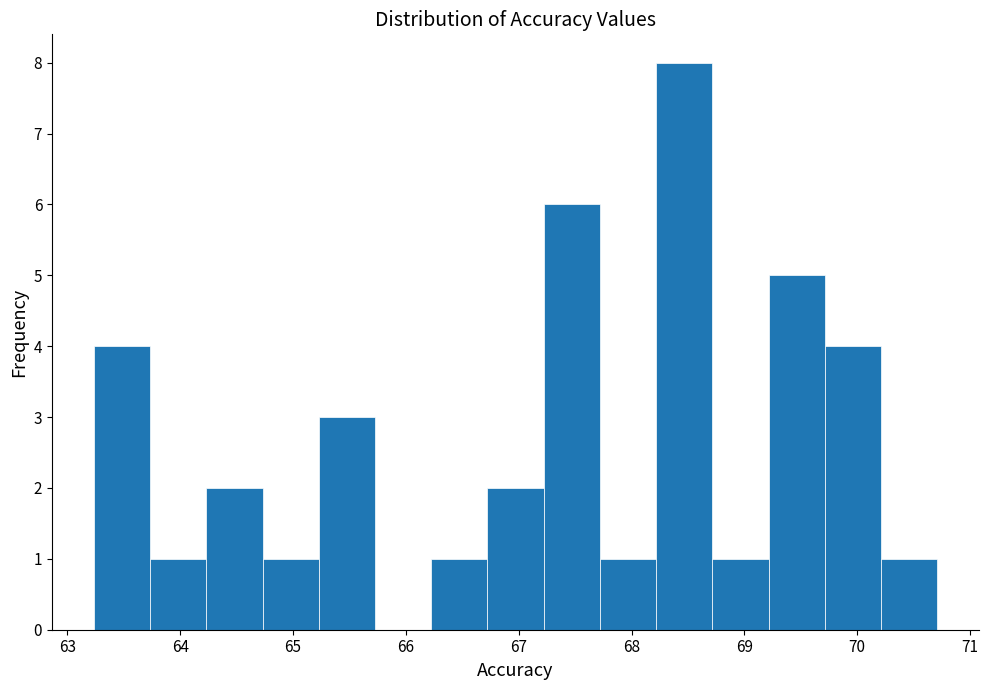

Over which range of the x-axis is the bar tallest?

68.2 to 68.7